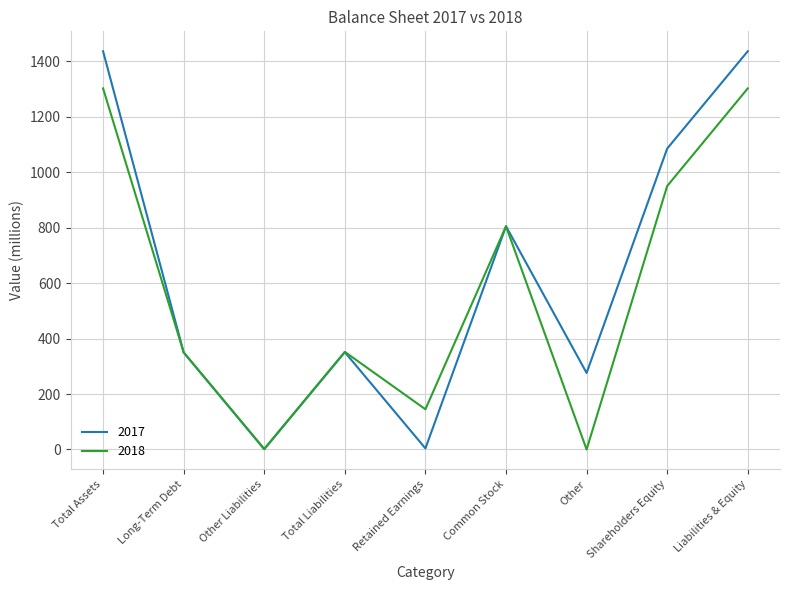

At which category does 2018 reach its first local valley?

Other Liabilities